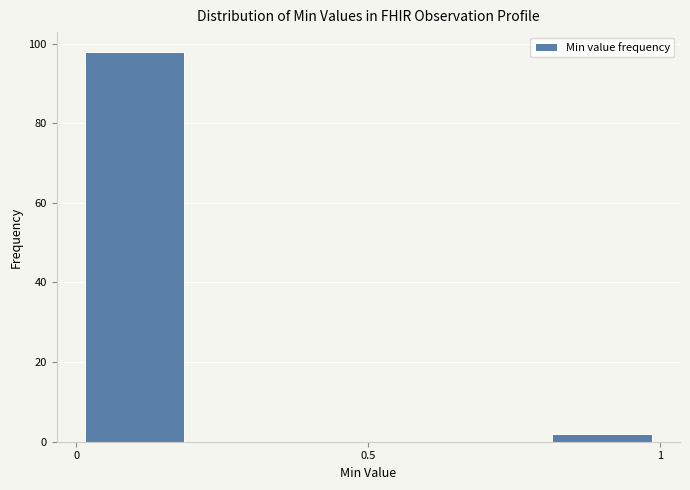

Which range on the x-axis has the tallest bar?

0.0 to 0.2